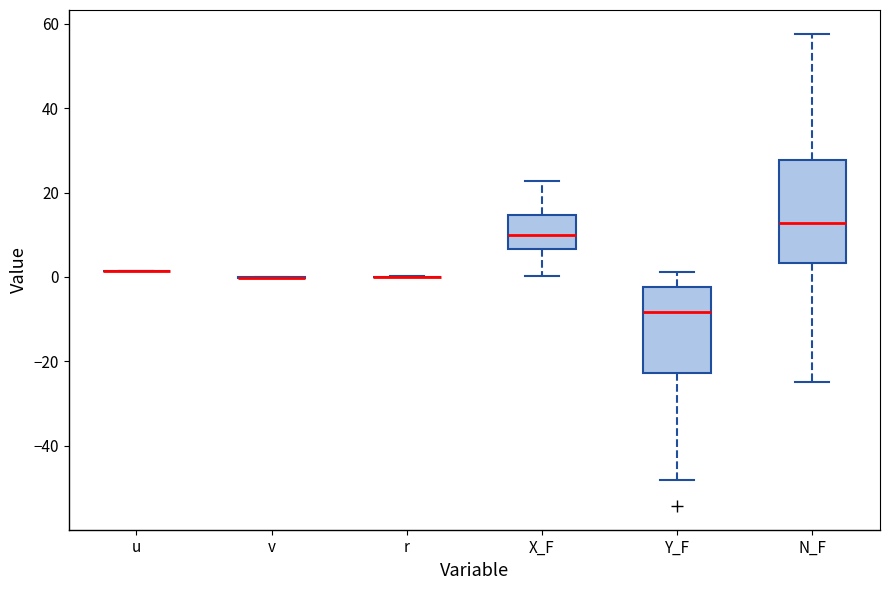

Reading left to right, read every box against the y-axis: the position of its median line, the range the box covers, and the ends of its whiskers. The values are not printed on the chart, so give them approximately, as read against the axis.

u: box collapsed to a line at 2, whiskers 2 to 2
v: box collapsed to a line at 0, whiskers 0 to 0
r: box collapsed to a line at 0, whiskers 0 to 0
X_F: median 10, box 6 to 14, whiskers 0 to 22
Y_F: median -8, box -22 to -2, whiskers -48 to 2
N_F: median 12, box 4 to 28, whiskers -24 to 58